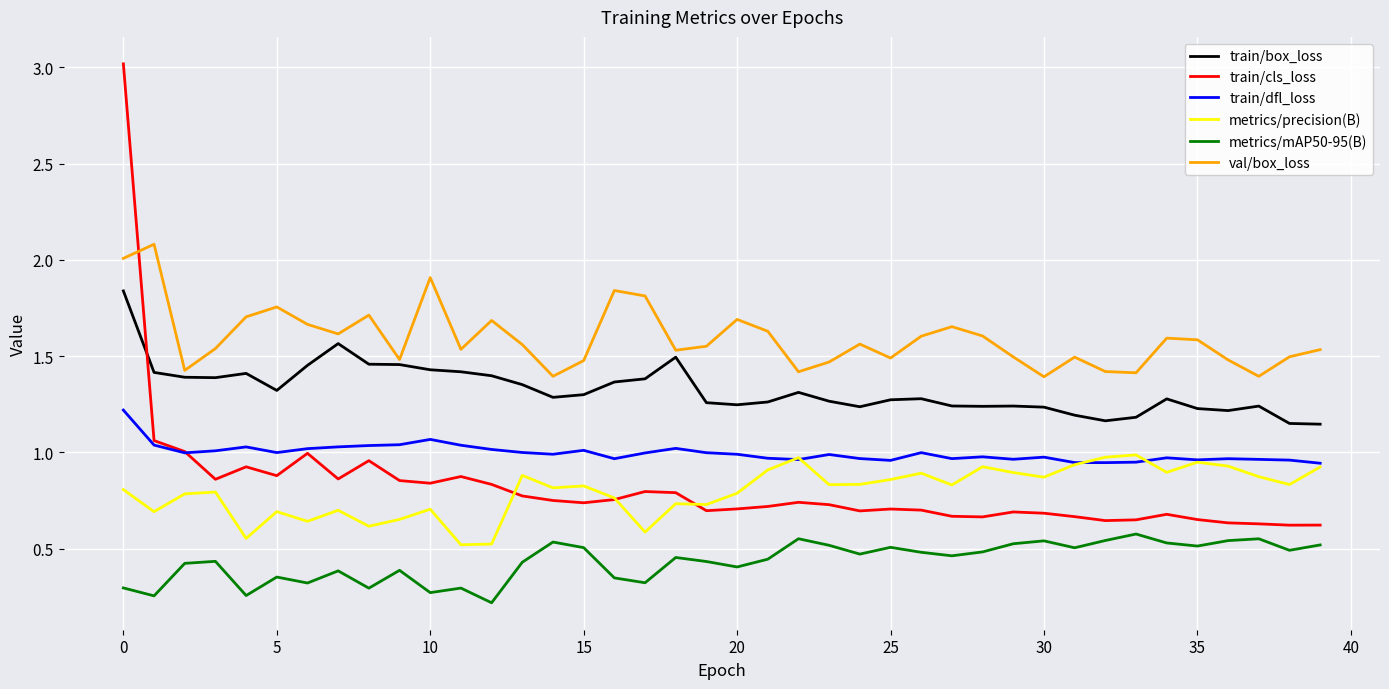

True or false: train/dfl_loss has more than 0 interior local peaks.

True